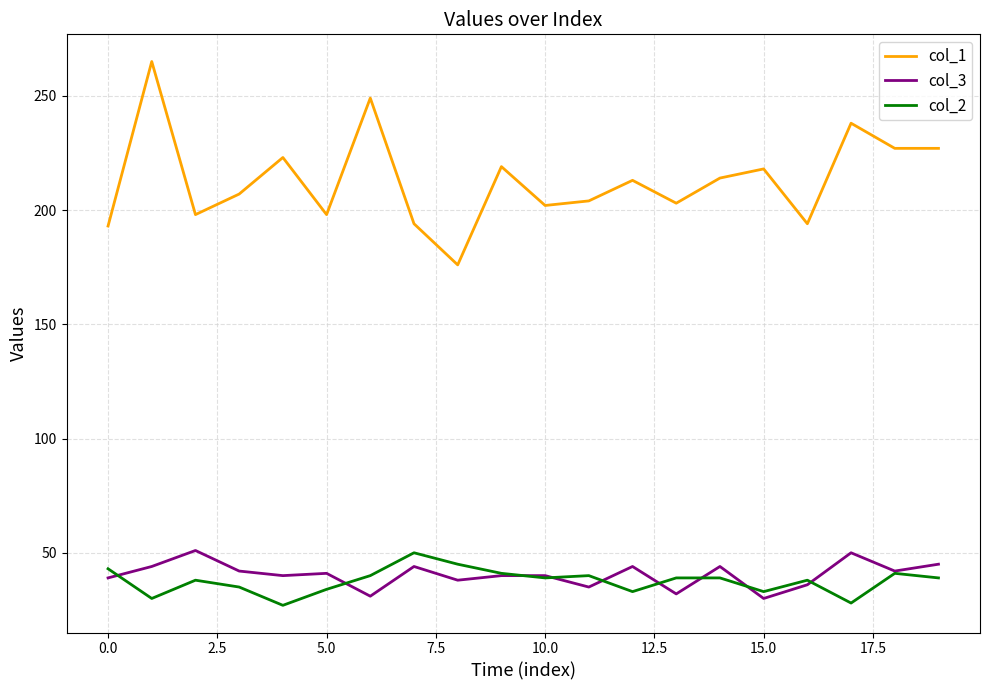

Which series has the widest spread of values?

col_1